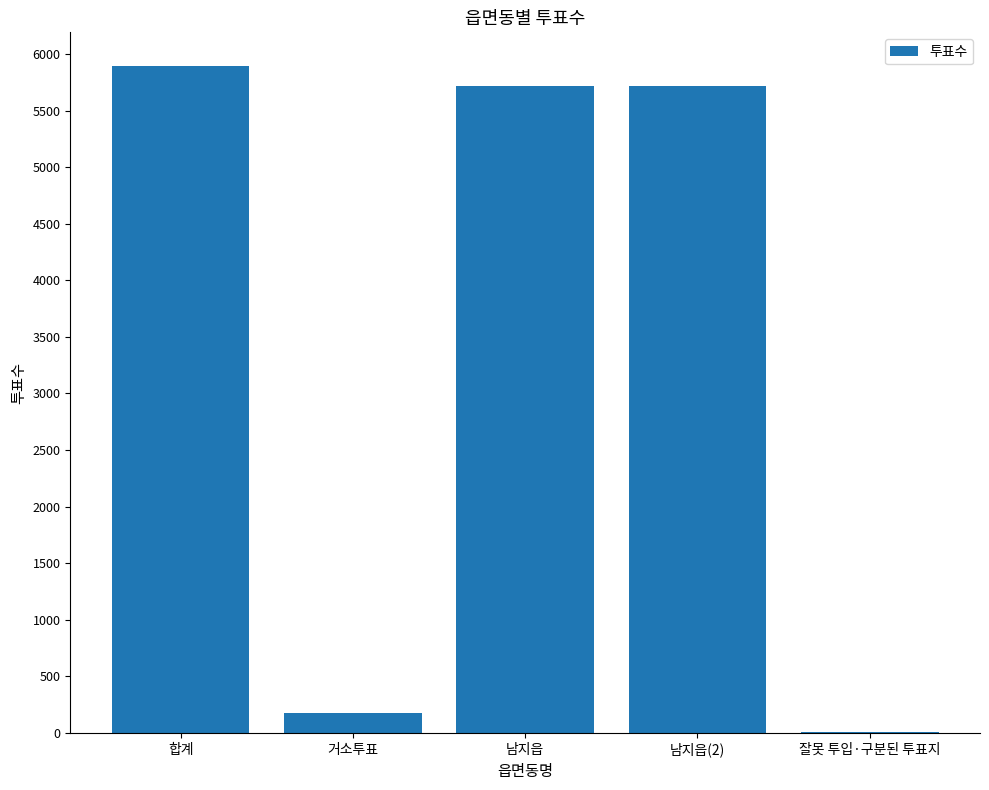

Reading left to right, transcribe all the data shown in this chart.

5897	173	5718	5718	6